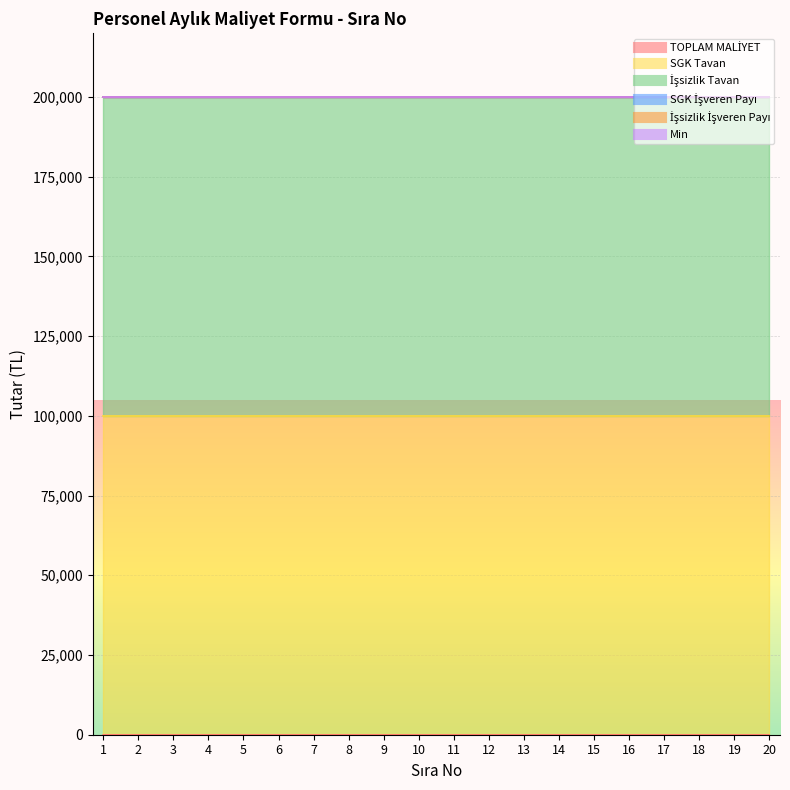

Is it true that Min equals 0 at 20?

True